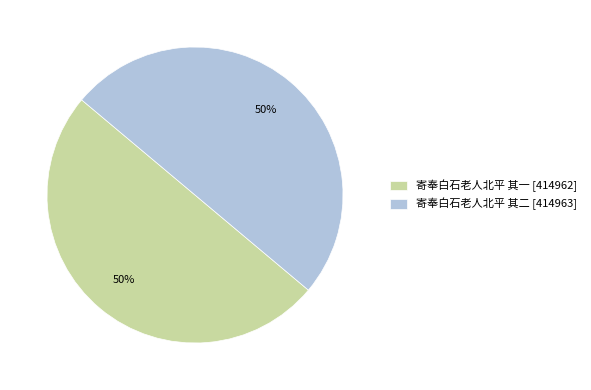

What percentage is the 寄奉白石老人北平 其二 slice, to the nearest percent?

50%